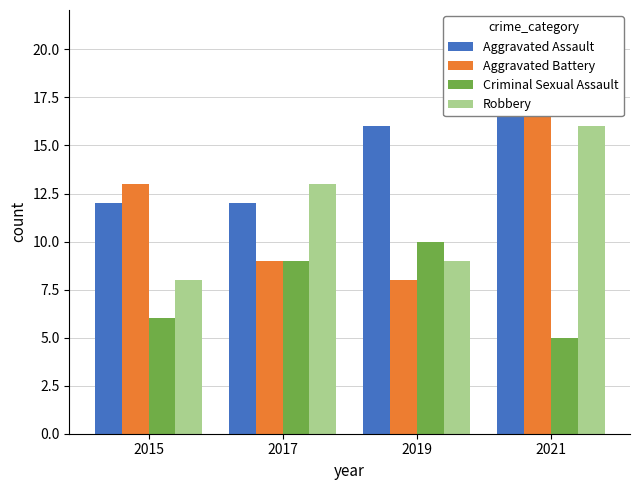

Between 2015 and 2017, which is larger?

2015